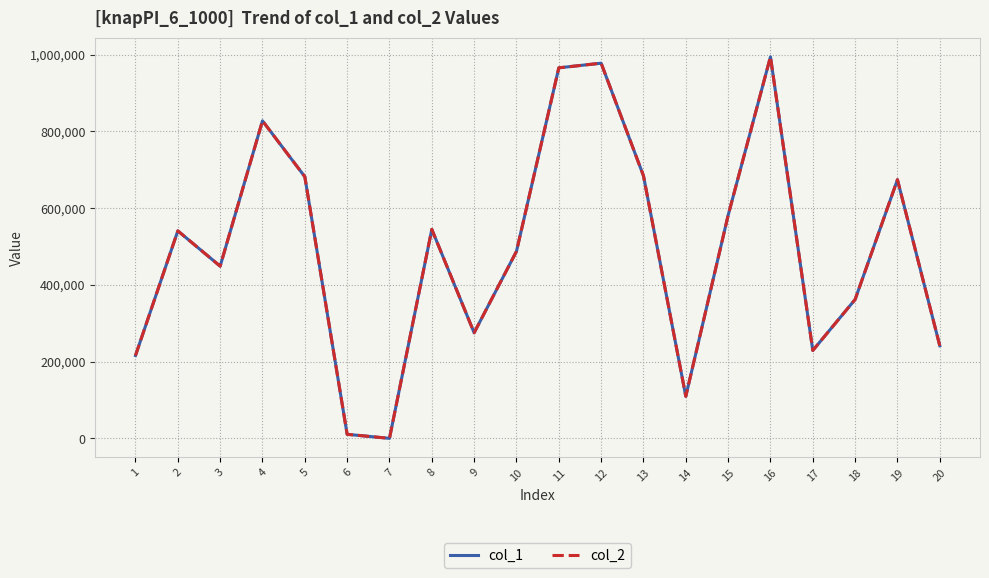

Rank the series at 19 from lowest to highest value.

col_1, col_2